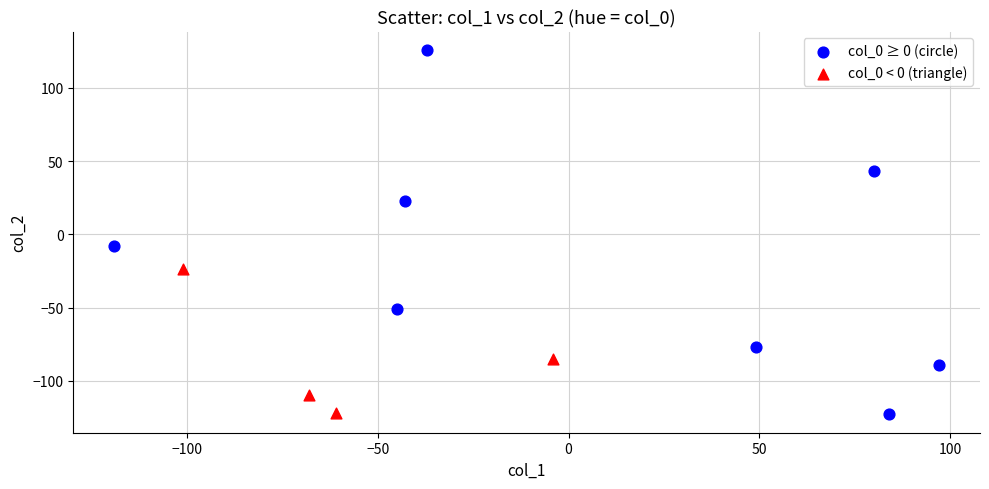

Which series reaches the maximum Y coordinate?

col_0 ≥ 0 (circle)